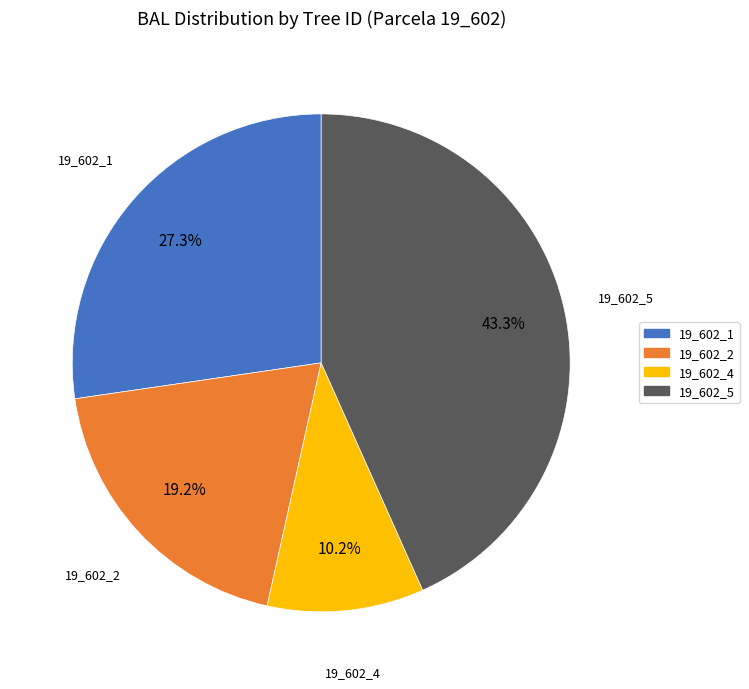

Is there a majority slice in this chart?

No